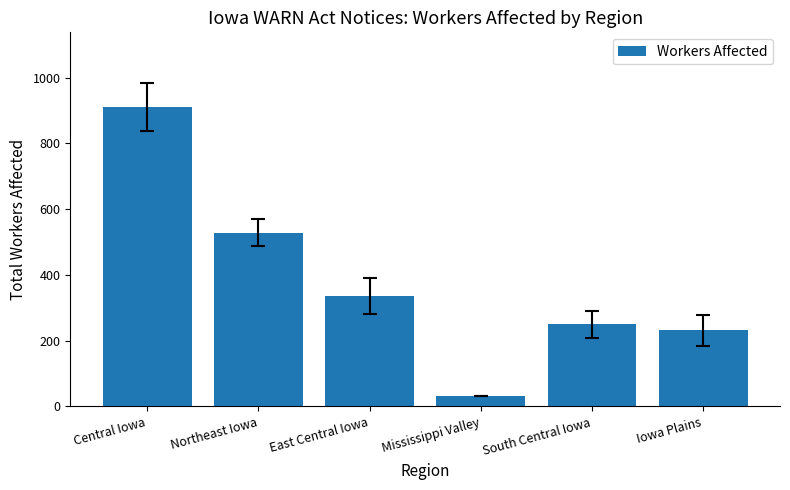

The value at Iowa Plains is 354. True or false?

False